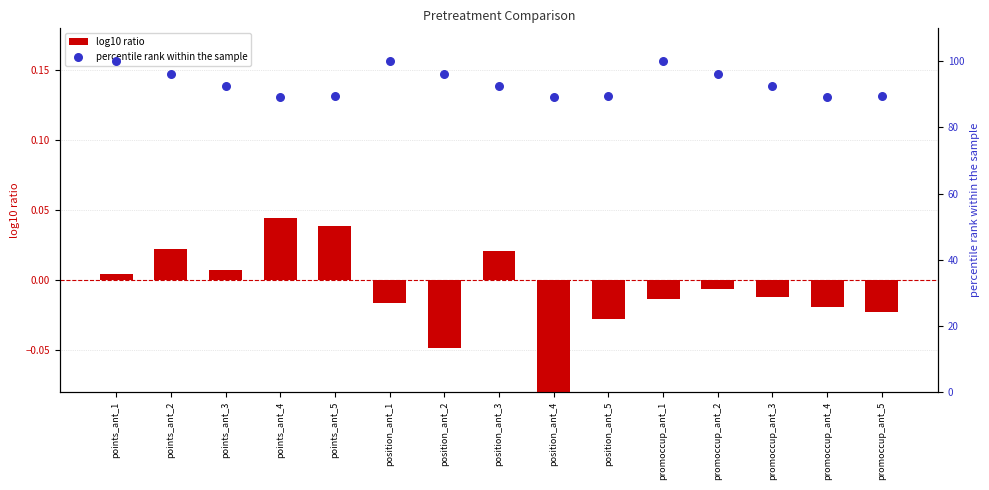

What is the total value across all series at promoccup_ant_2?

96.1